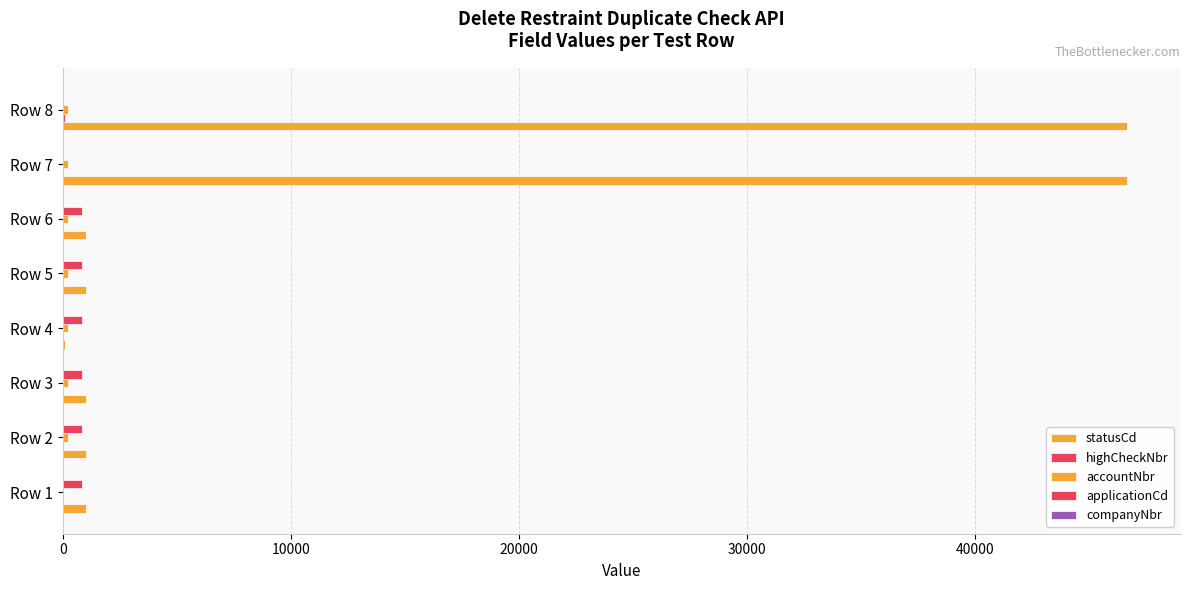

Reading left to right, extract all data points from this chart.

statusCd: 1006.0	1006.0	1006.0	109.0	1002.0	1006.0	46655.0	46655.0
highCheckNbr: 0.0	0.0	0.0	10.0	10.0	10.0	10.0	90.0
accountNbr: 0.0	216.0	216.0	216.0	216.0	216.0	216.0	216.0
applicationCd: 841.0	841.0	841.0	841.0	841.0	841.0	0.0	0.0
companyNbr: 0.1	0.1	0.1	0.1	0.1	0.1	0.1	0.1